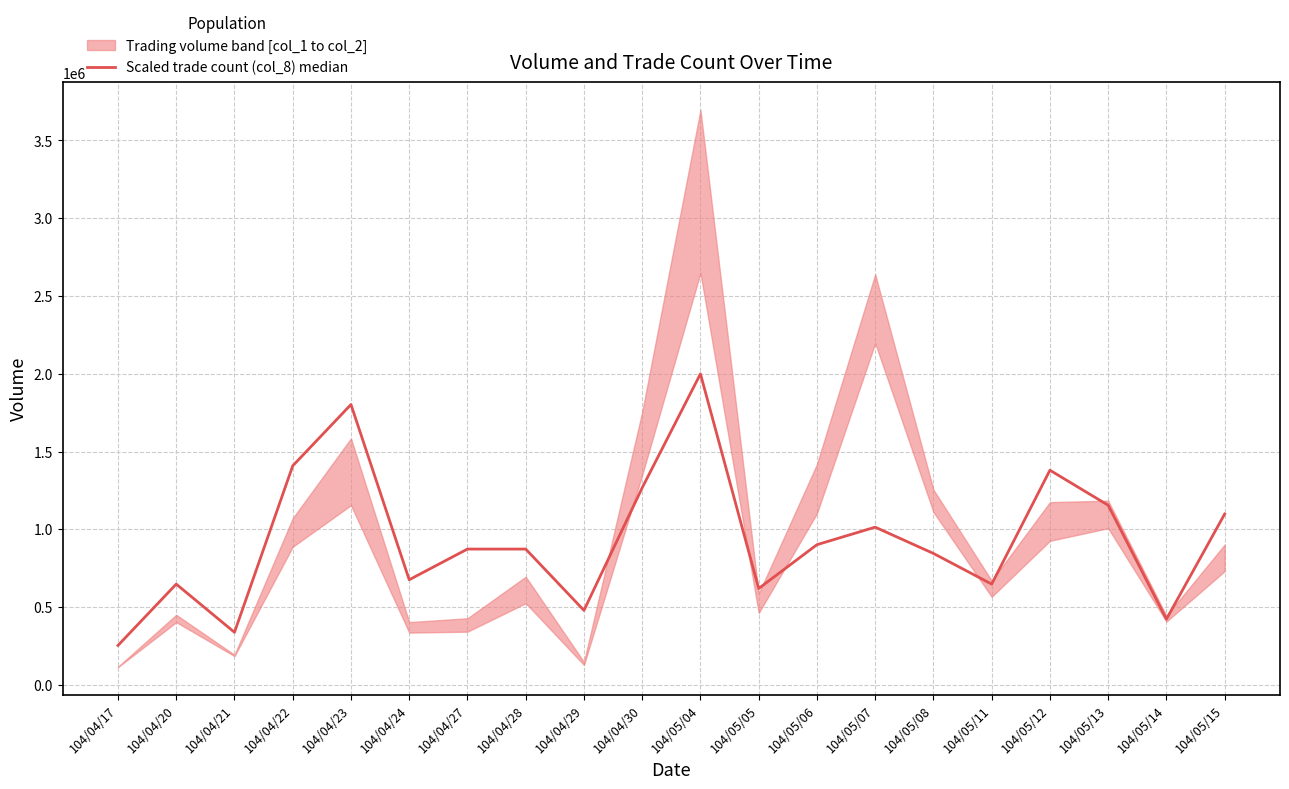

Where is the first local maximum?

104/04/20